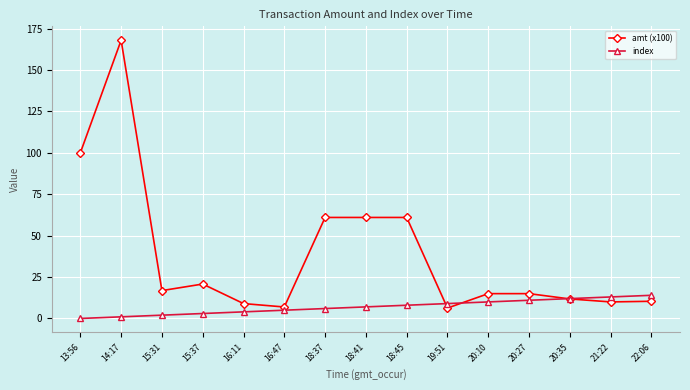

How many series are shown in this chart?

2